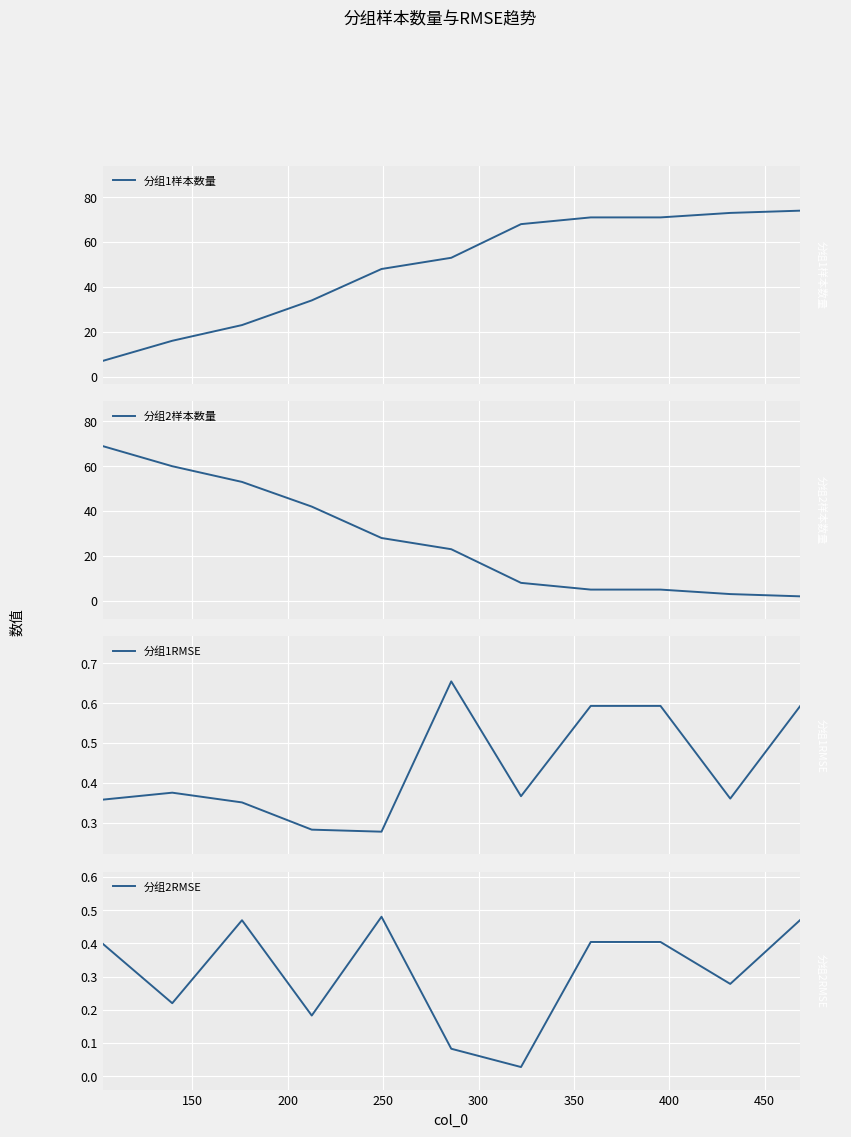

True or false: 分组2样本数量 has a value of 2.0 at 10.

True